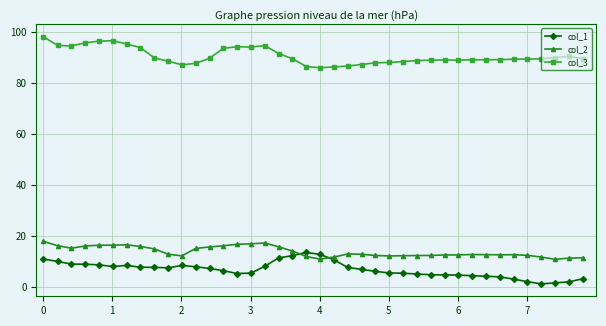

True or false: col_3 has more than 2 points higher than both neighbors.

True